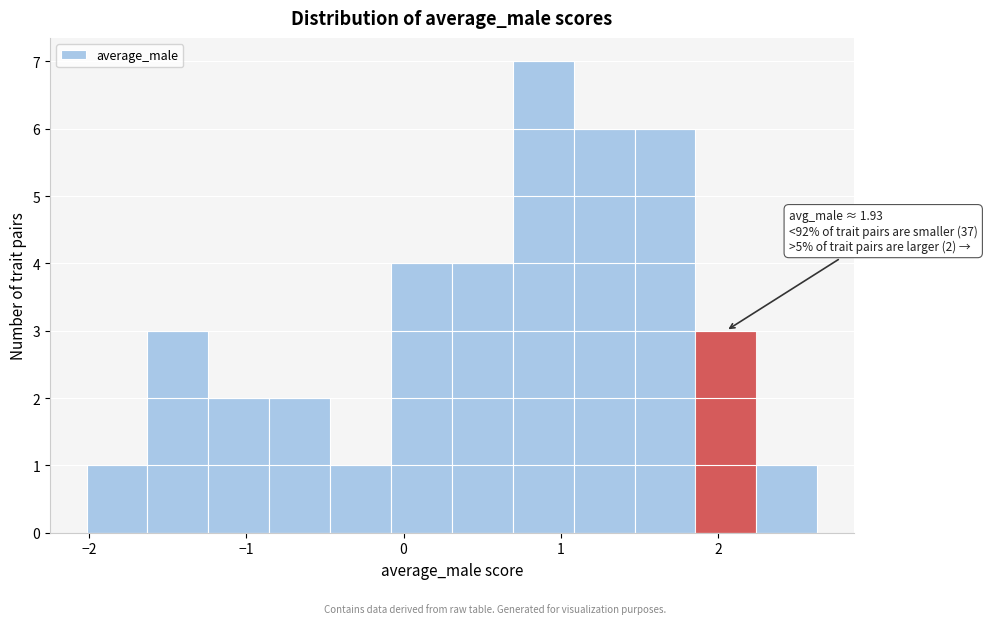

Read against the x-axis, roughly where is the centre of the tallest bar?

0.9